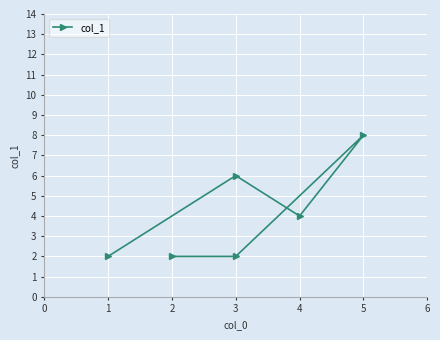

What is the difference between the maximum and second lowest values?

6